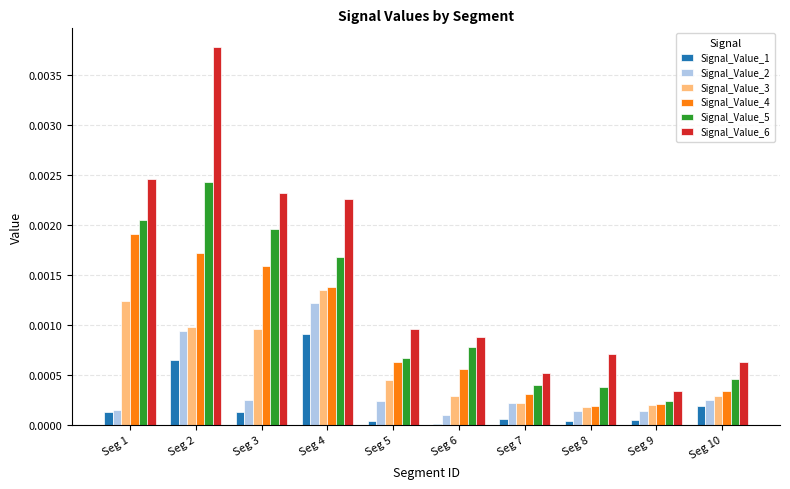

The value of Signal_Value_1 at Seg 3 is 0.0. True or false?

True